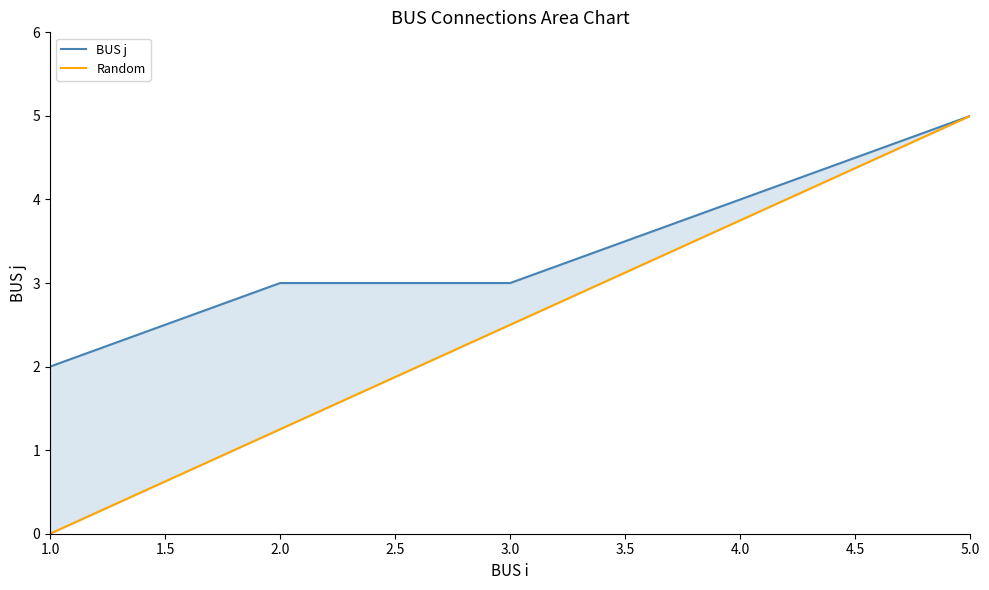

How many data points in Random are less than 2?

2